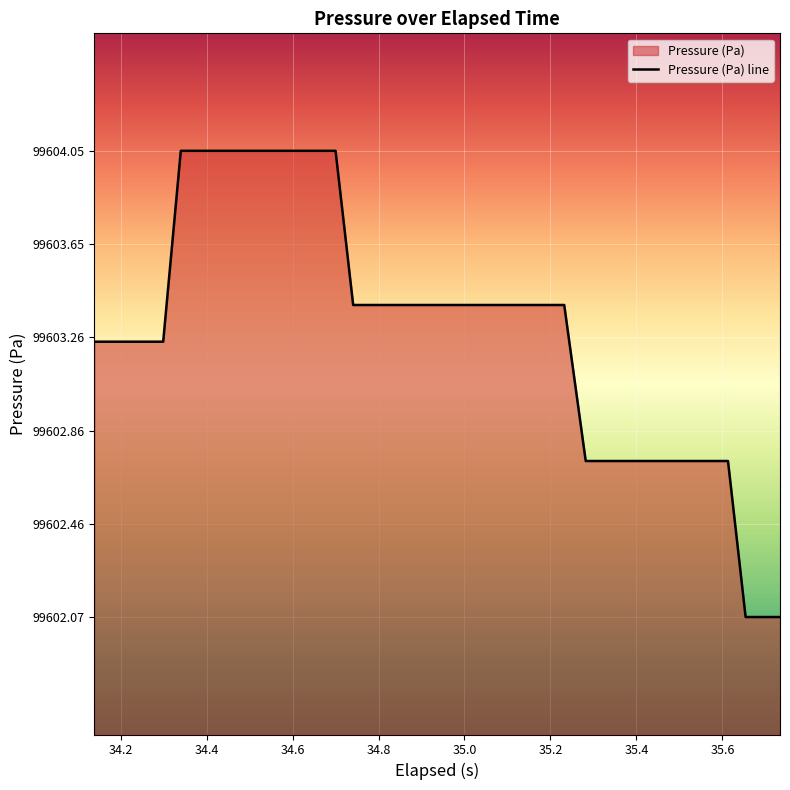

What is the difference between the maximum and minimum values?

2.0